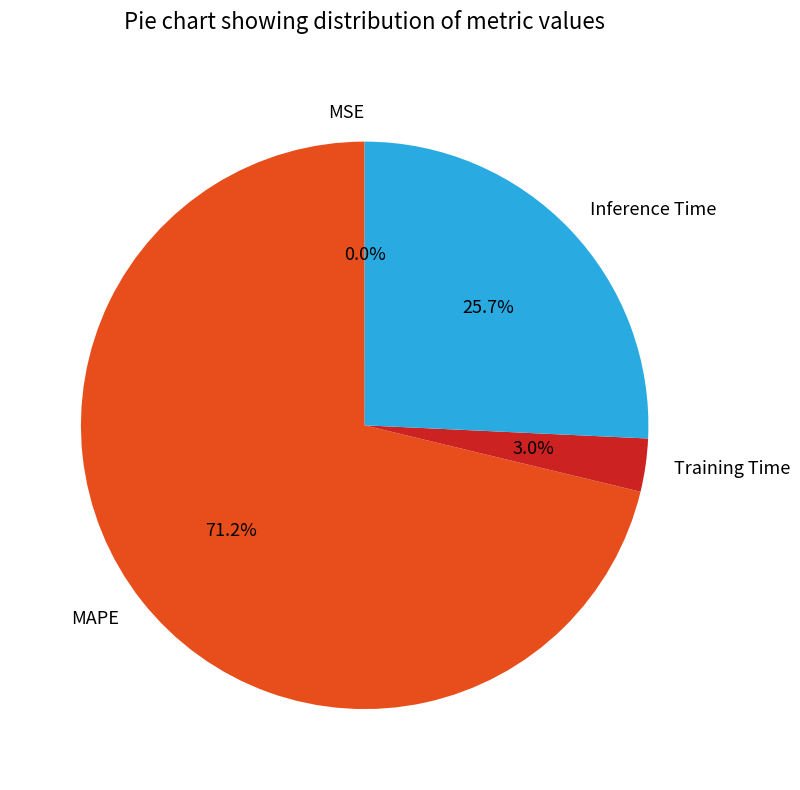

To the nearest percent, what portion does MAPE represent?

71%